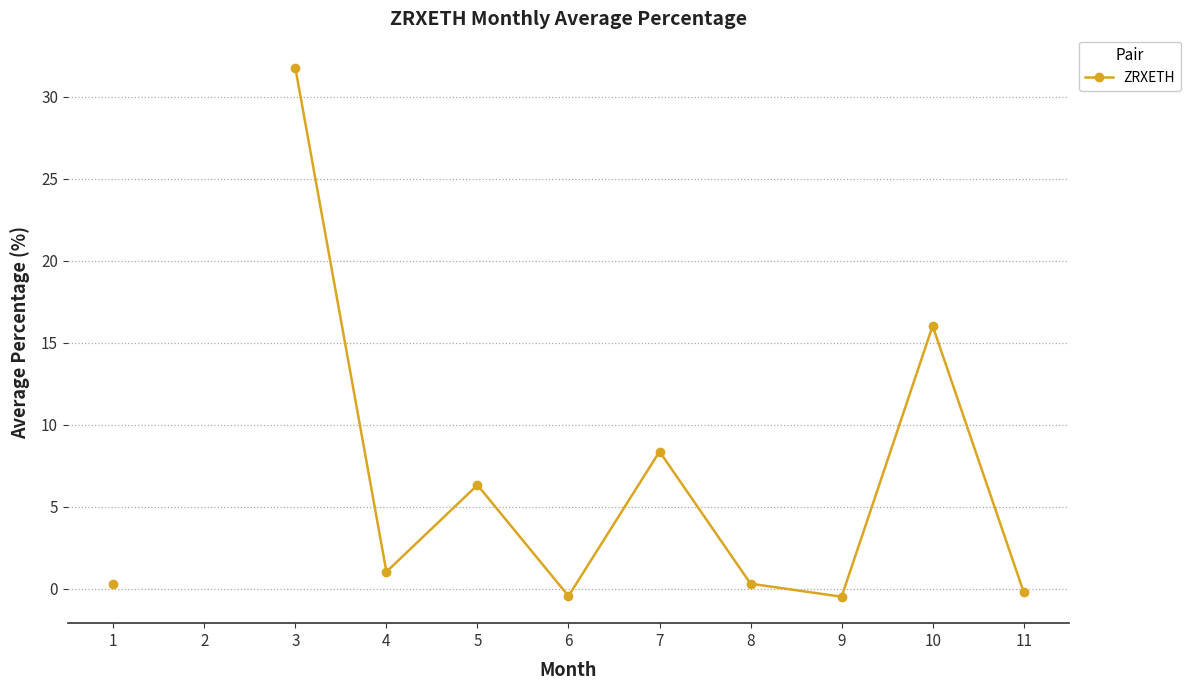

What is the change in value from 1 to 4?

+0.7